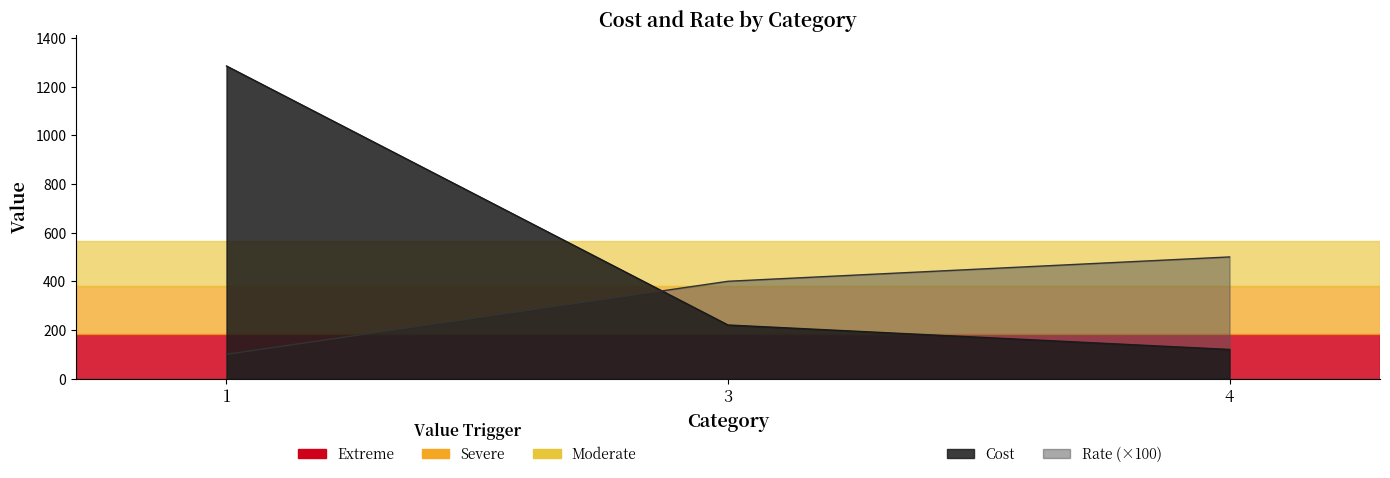

What is the value of the Rate point at the 1st from the left?

100.0